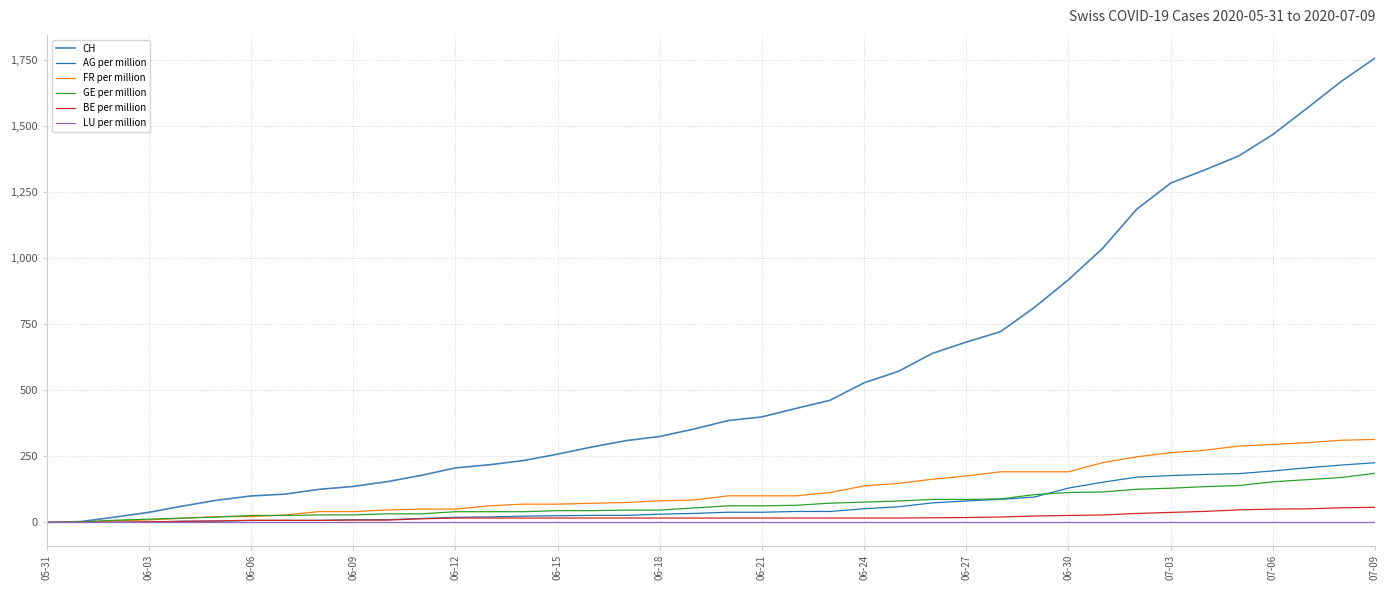

Which series has the largest total across all categories?

CH